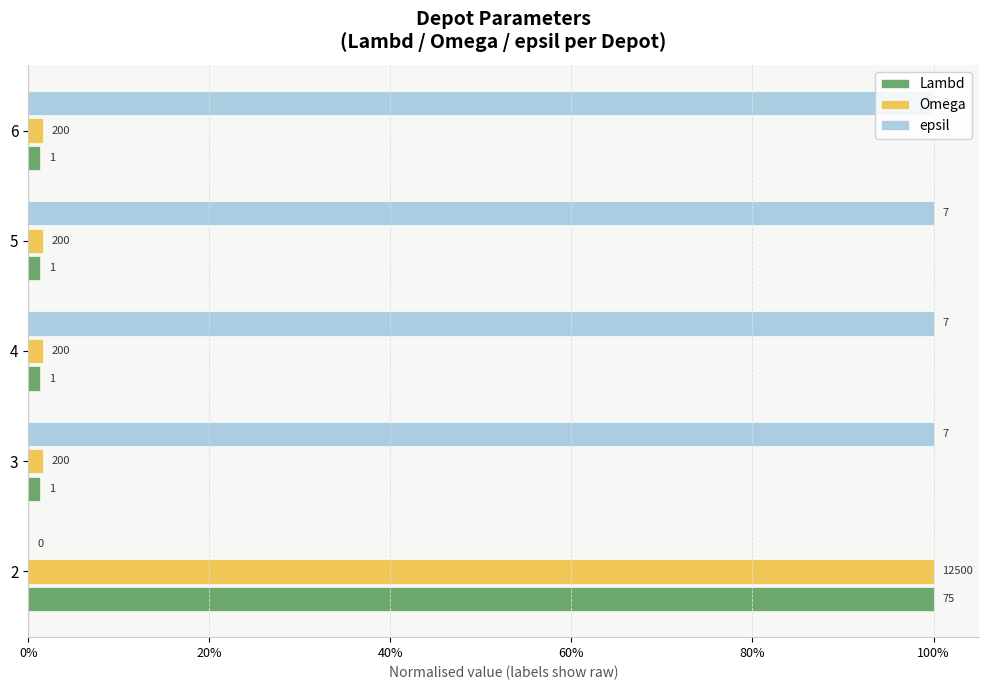

What is the value of the Omega bar at the 1st from the left?

1.0